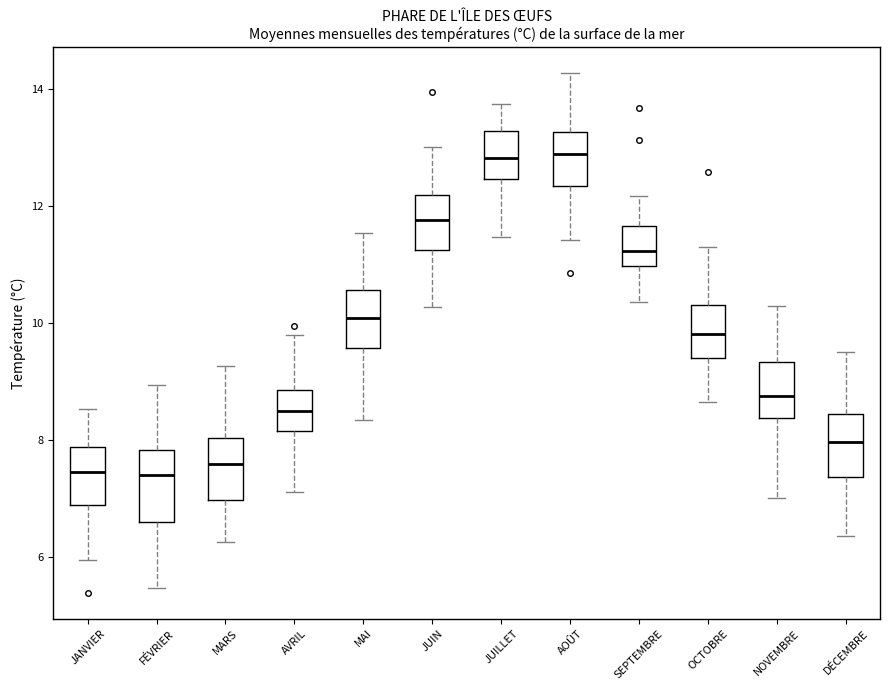

Reading left to right, transcribe this box plot: for each box, give where its median line is, the range the box spans, and where its two whiskers end, as read against the y-axis. The values are not printed on the chart, so give them approximately, as read against the axis.

JANVIER: median 7.4, box 6.8 to 7.8, whiskers 6.0 to 8.6
FÉVRIER: median 7.4, box 6.6 to 7.8, whiskers 5.4 to 9.0
MARS: median 7.6, box 7.0 to 8.0, whiskers 6.2 to 9.2
AVRIL: median 8.4, box 8.2 to 8.8, whiskers 7.2 to 9.8
MAI: median 10.0, box 9.6 to 10.6, whiskers 8.4 to 11.6
JUIN: median 11.8, box 11.2 to 12.2, whiskers 10.2 to 13.0
JUILLET: median 12.8, box 12.4 to 13.2, whiskers 11.4 to 13.8
AOÛT: median 12.8, box 12.4 to 13.2, whiskers 11.4 to 14.2
SEPTEMBRE: median 11.2, box 11.0 to 11.6, whiskers 10.4 to 12.2
OCTOBRE: median 9.8, box 9.4 to 10.4, whiskers 8.6 to 11.2
NOVEMBRE: median 8.8, box 8.4 to 9.4, whiskers 7.0 to 10.2
DÉCEMBRE: median 8.0, box 7.4 to 8.4, whiskers 6.4 to 9.6